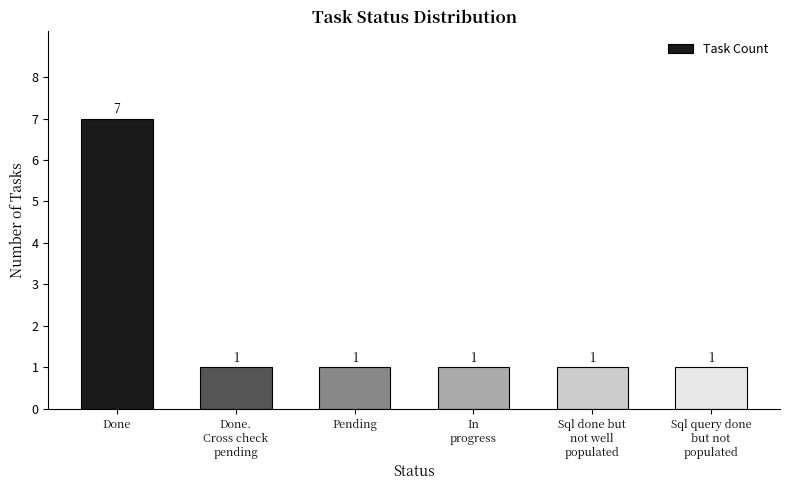

What is the label of the 4th bar from the right?

Pending